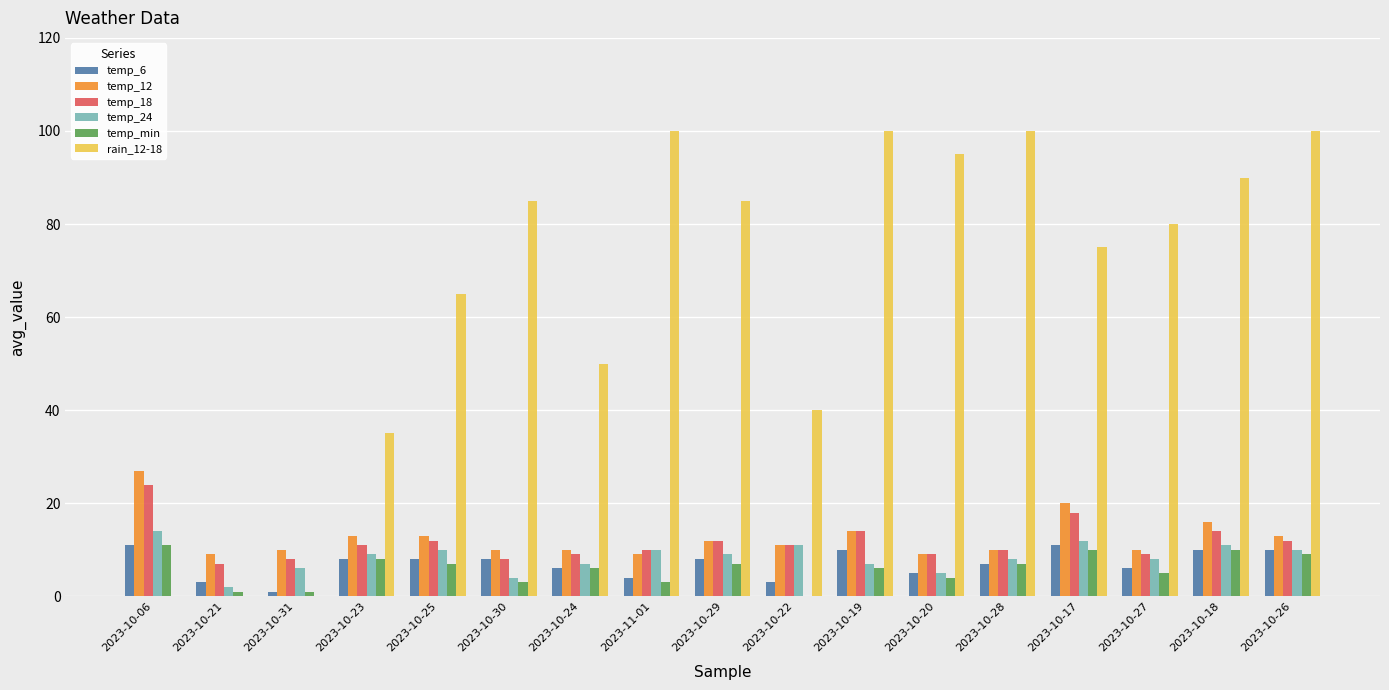

Reading left to right, list all the values displayed in this chart.

temp_6: 2023-10-06=11	2023-10-21=3	2023-10-31=1	2023-10-23=8	2023-10-25=8	2023-10-30=8	2023-10-24=6	2023-11-01=4	2023-10-29=8	2023-10-22=3	2023-10-19=10	2023-10-20=5	2023-10-28=7	2023-10-17=11	2023-10-27=6	2023-10-18=10	2023-10-26=10
temp_12: 2023-10-06=27	2023-10-21=9	2023-10-31=10	2023-10-23=13	2023-10-25=13	2023-10-30=10	2023-10-24=10	2023-11-01=9	2023-10-29=12	2023-10-22=11	2023-10-19=14	2023-10-20=9	2023-10-28=10	2023-10-17=20	2023-10-27=10	2023-10-18=16	2023-10-26=13
temp_18: 2023-10-06=24	2023-10-21=7	2023-10-31=8	2023-10-23=11	2023-10-25=12	2023-10-30=8	2023-10-24=9	2023-11-01=10	2023-10-29=12	2023-10-22=11	2023-10-19=14	2023-10-20=9	2023-10-28=10	2023-10-17=18	2023-10-27=9	2023-10-18=14	2023-10-26=12
temp_24: 2023-10-06=14	2023-10-21=2	2023-10-31=6	2023-10-23=9	2023-10-25=10	2023-10-30=4	2023-10-24=7	2023-11-01=10	2023-10-29=9	2023-10-22=11	2023-10-19=7	2023-10-20=5	2023-10-28=8	2023-10-17=12	2023-10-27=8	2023-10-18=11	2023-10-26=10
temp_min: 2023-10-06=11	2023-10-21=1	2023-10-31=1	2023-10-23=8	2023-10-25=7	2023-10-30=3	2023-10-24=6	2023-11-01=3	2023-10-29=7	2023-10-22=0	2023-10-19=6	2023-10-20=4	2023-10-28=7	2023-10-17=10	2023-10-27=5	2023-10-18=10	2023-10-26=9
rain_12-18: 2023-10-06=0	2023-10-21=0	2023-10-31=0	2023-10-23=35	2023-10-25=65	2023-10-30=85	2023-10-24=50	2023-11-01=100	2023-10-29=85	2023-10-22=40	2023-10-19=100	2023-10-20=95	2023-10-28=100	2023-10-17=75	2023-10-27=80	2023-10-18=90	2023-10-26=100